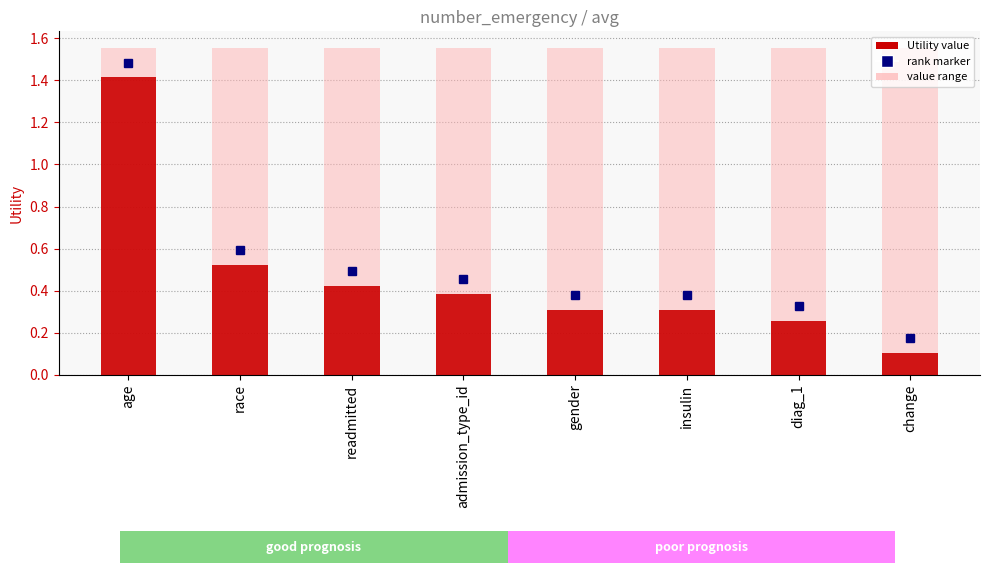

What is the difference between the maximum and minimum values?

1.3